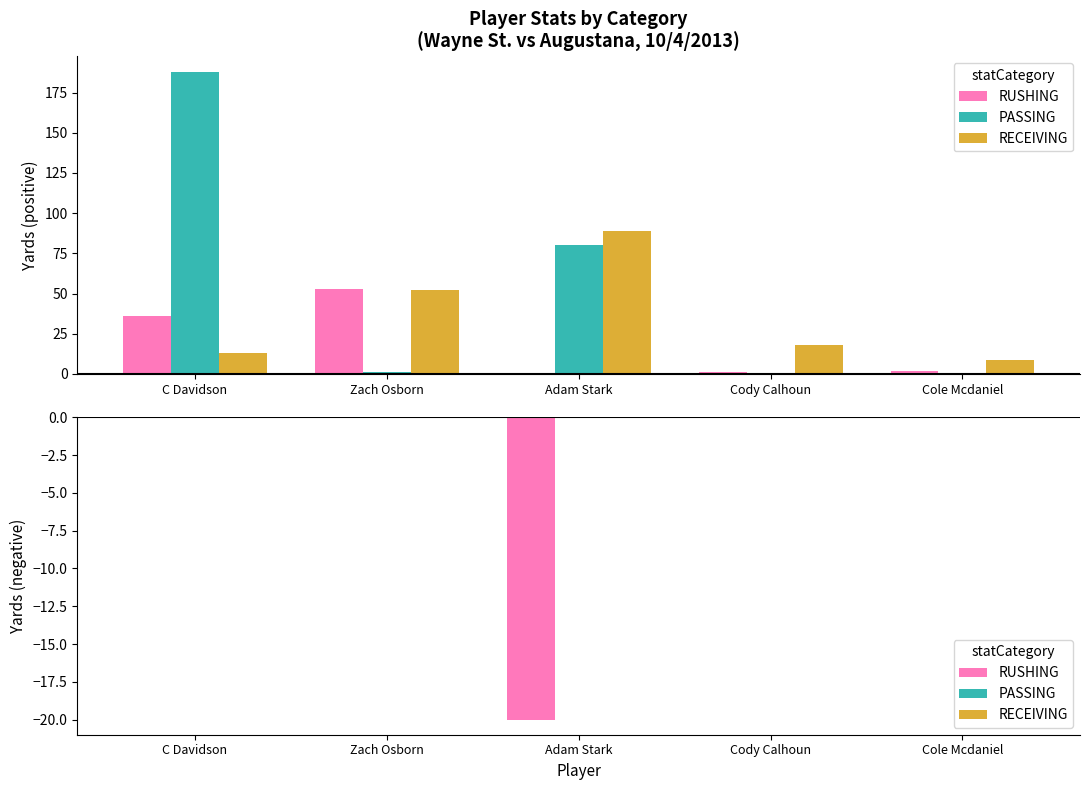

How many groups of bars are there?

5